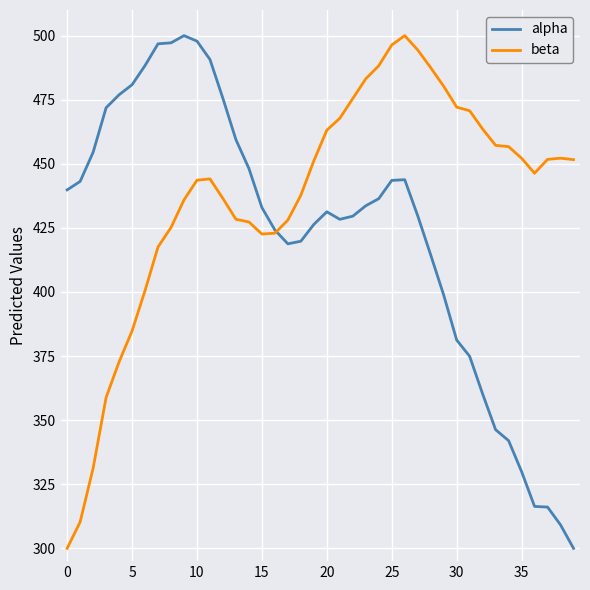

Which series has the largest total across all categories?

beta